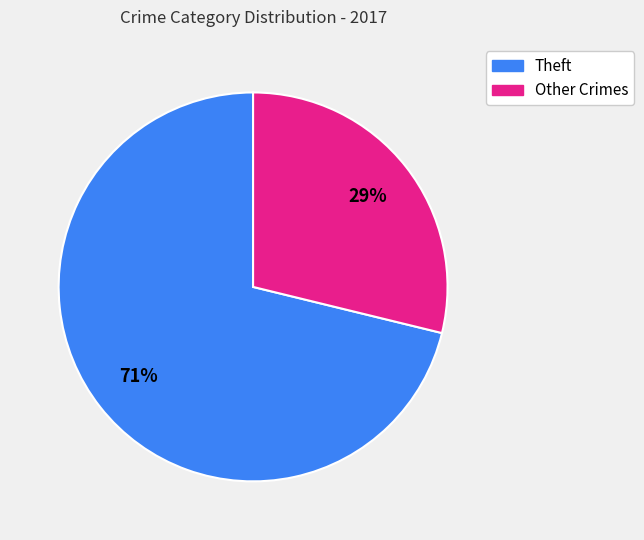

Is there any slice that represents more than half of the pie?

Yes